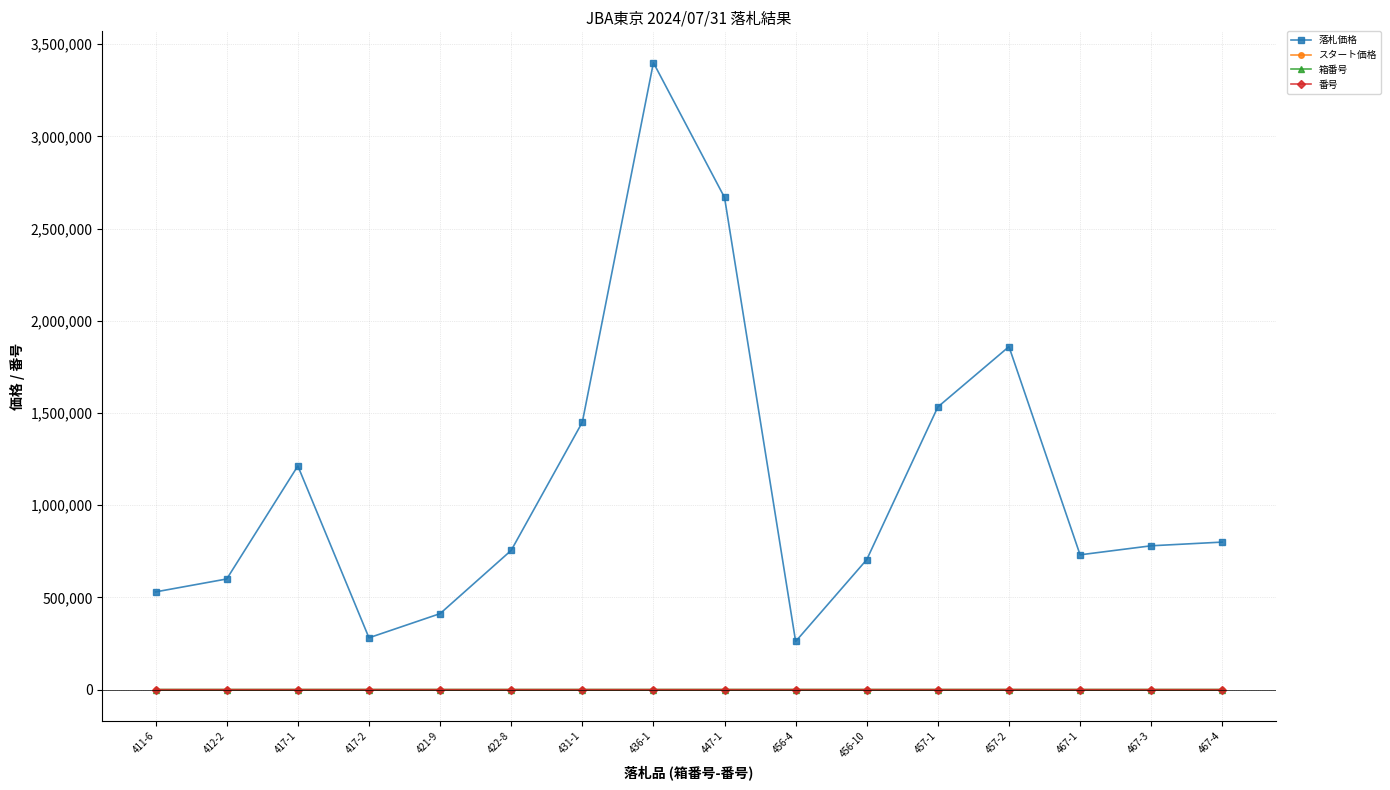

What is the total value across all series at 457-1?

1533458